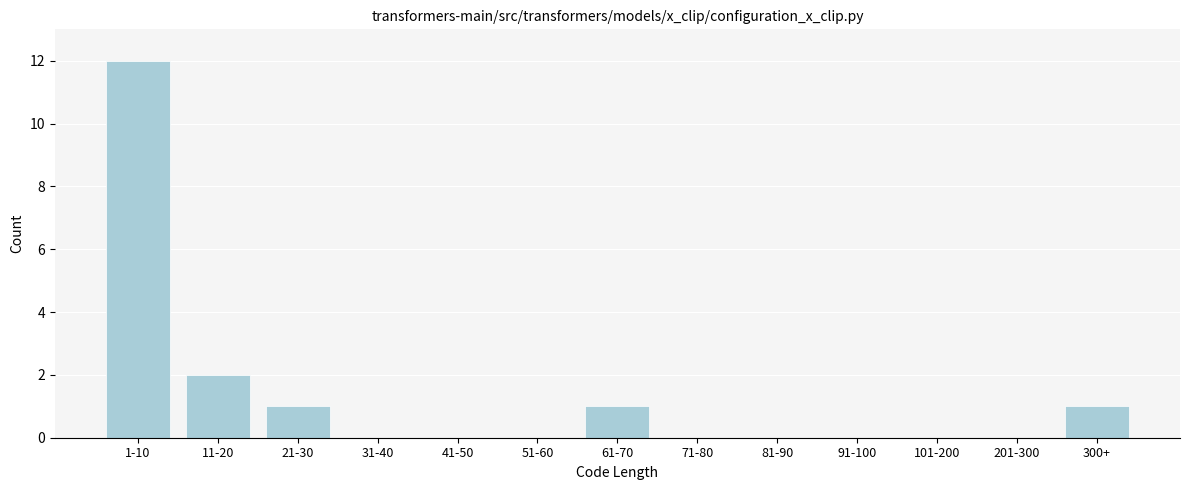

Reading left to right, list all the values displayed in this chart.

1-10=12	11-20=2	21-30=1	31-40=0	41-50=0	51-60=0	61-70=1	71-80=0	81-90=0	91-100=0	101-200=0	201-300=0	300+=1